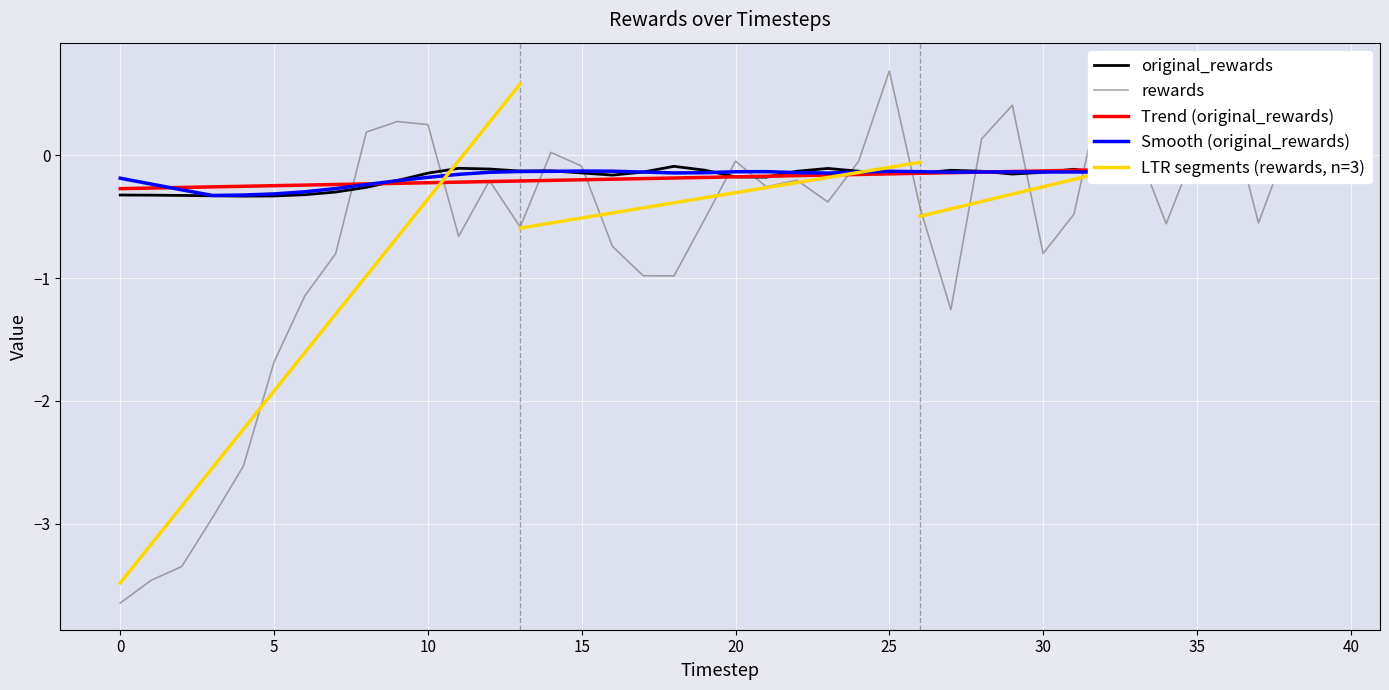

Which series has the largest range (max minus min)?

rewards